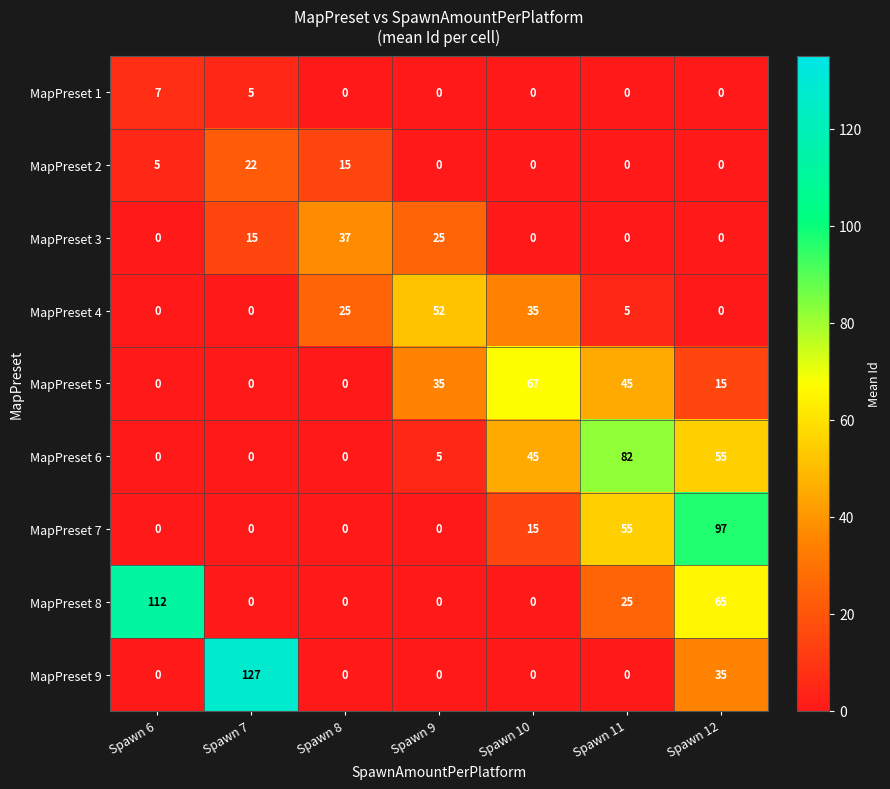

At how many categories does at least one series exceed 108?

2